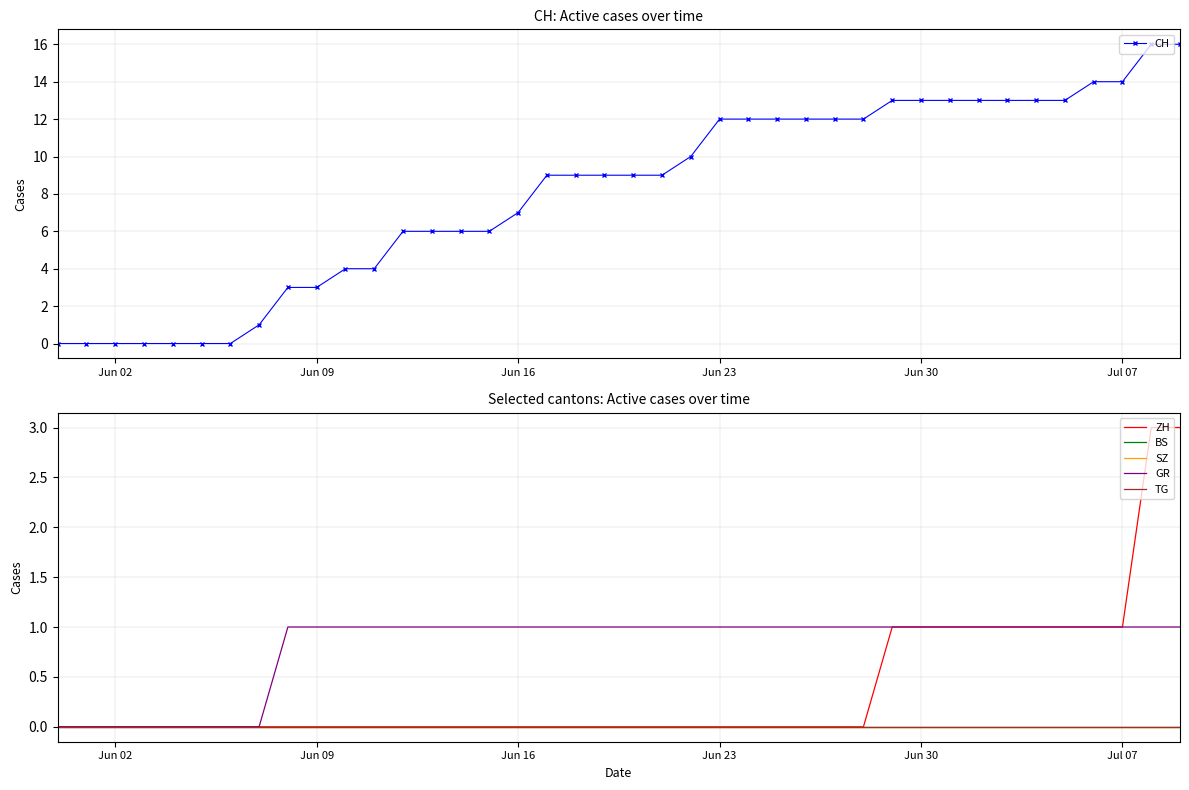

Is it true that CH equals 21 at Jun 23?

False